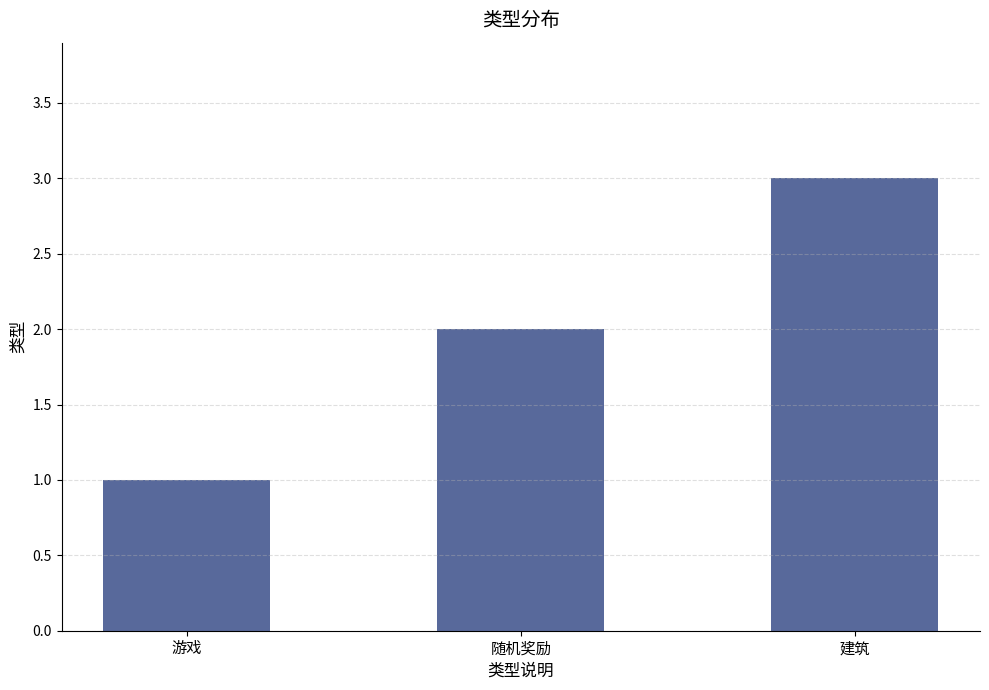

Count the number of data series in this chart.

1